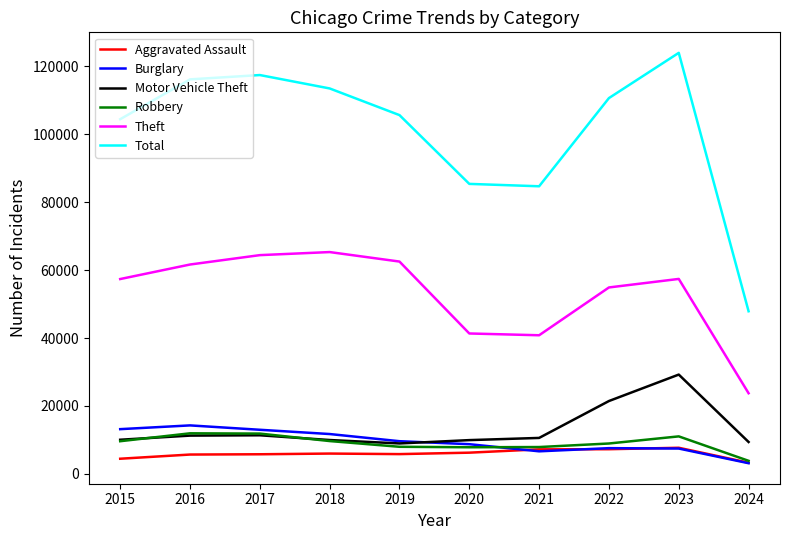

Is it true that Aggravated Assault equals 1661 at 2019?

False